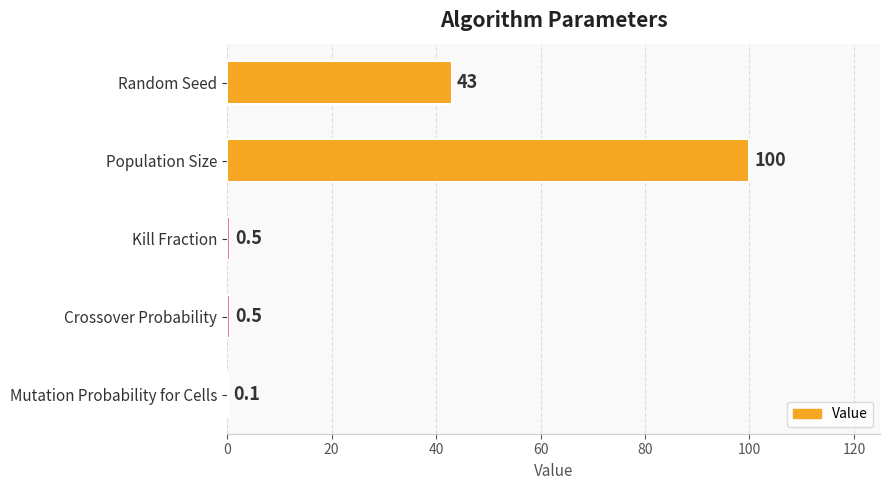

Which category has the highest value across all series?

Population Size